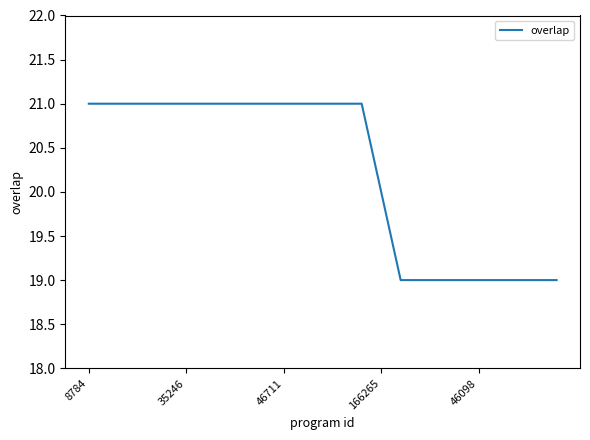

What is the greatest value displayed?

21